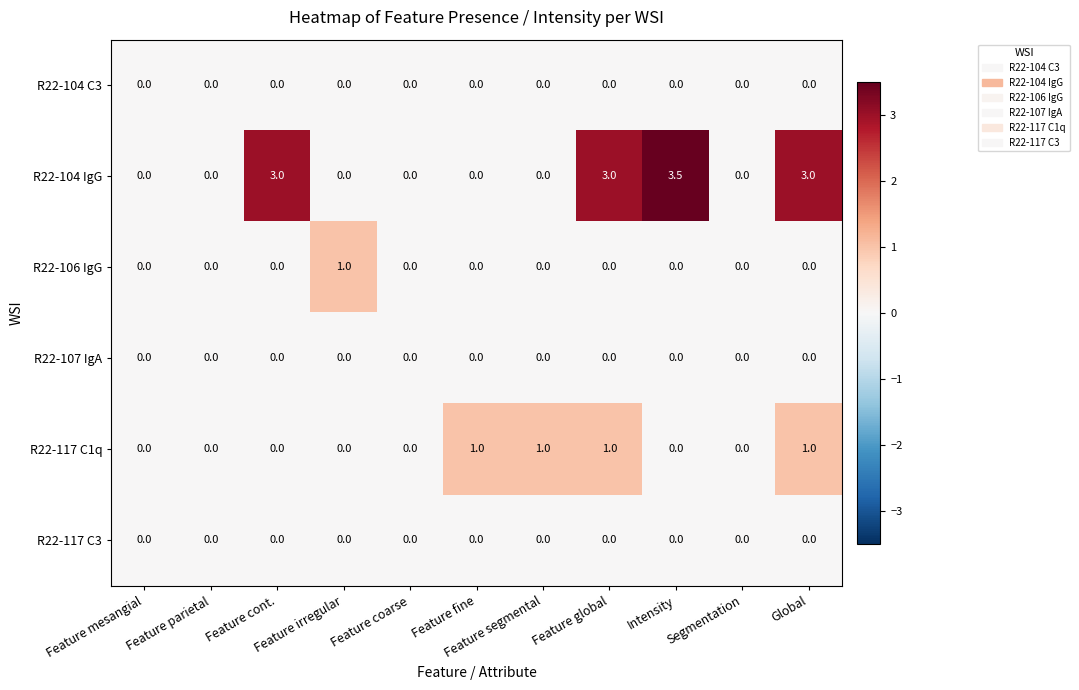

Which series has the largest total across all categories?

R22-104 IgG